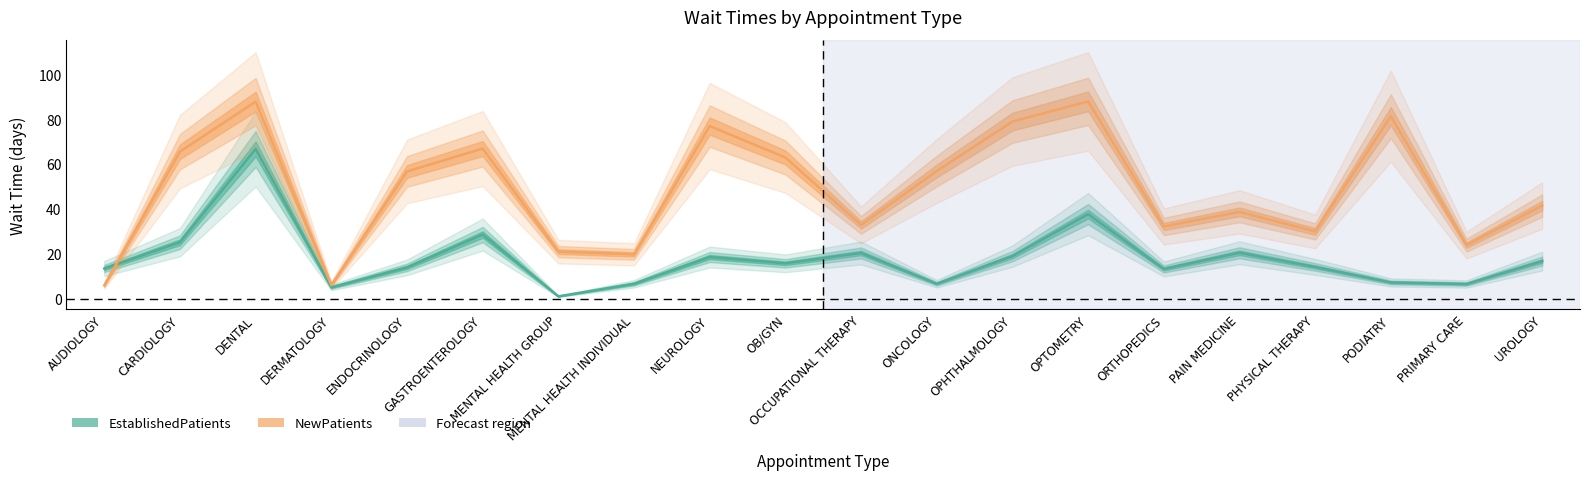

How many lines are shown in the chart?

2